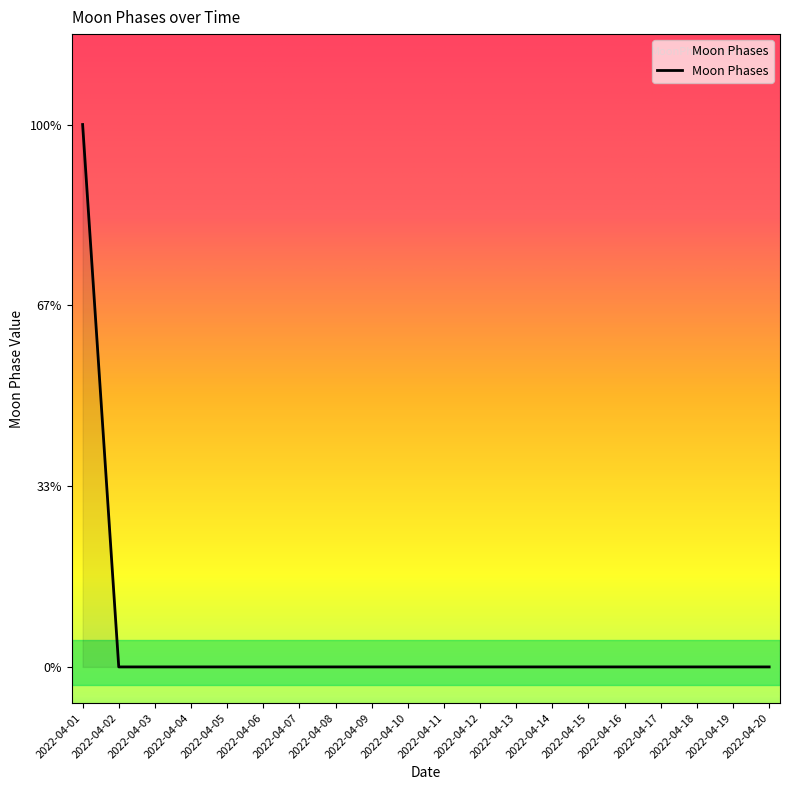

The value at 2022-04-03 is 2. True or false?

False